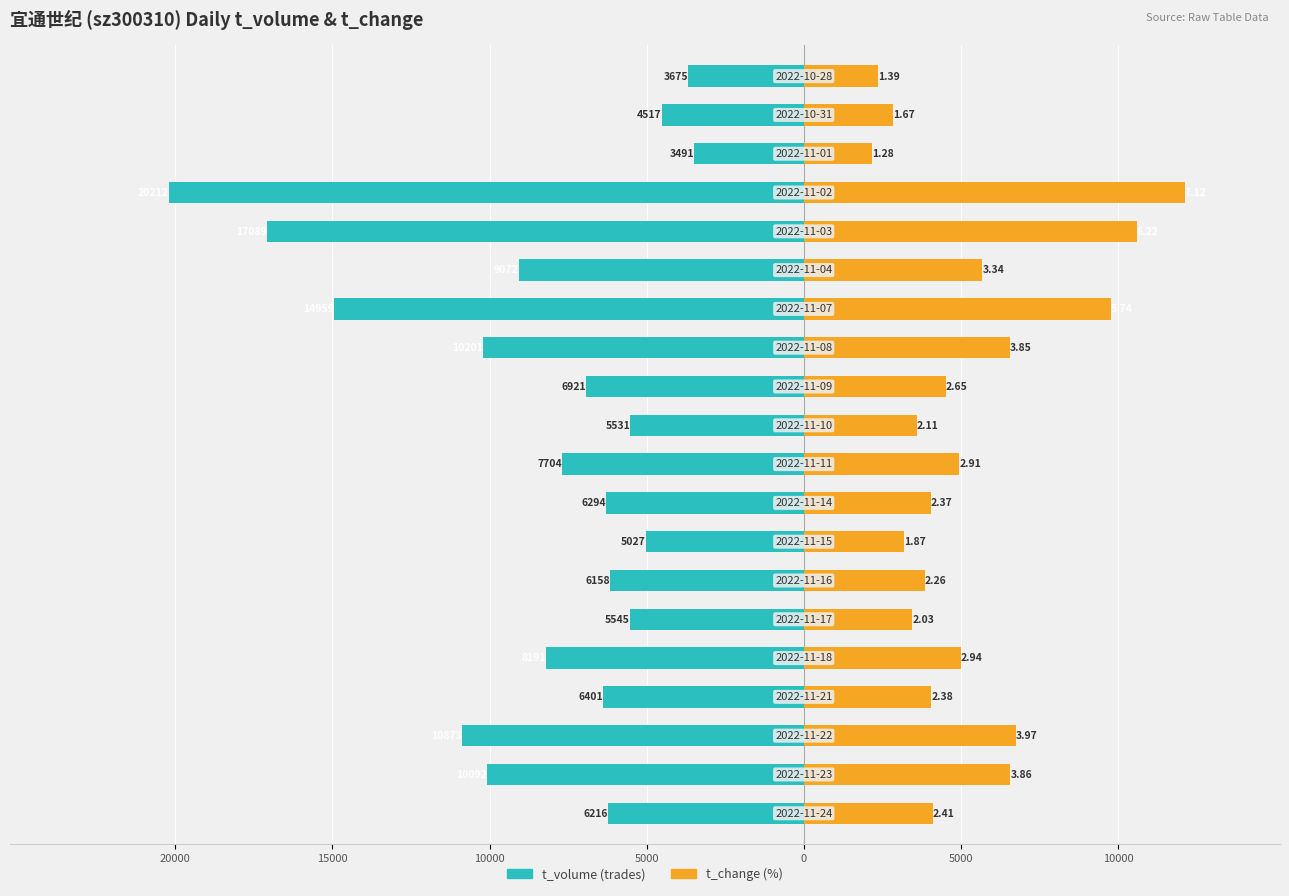

The t_volume series shows -6158.0 at 10000. True or false?

True